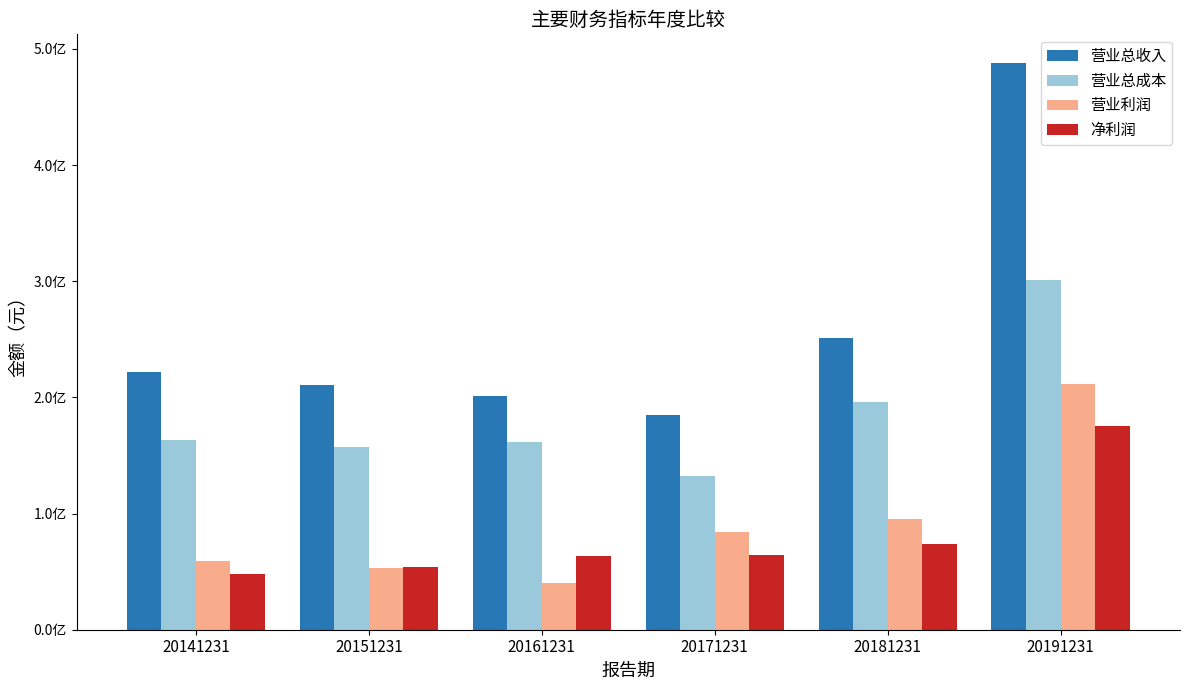

Which series has the largest total across all categories?

营业总收入